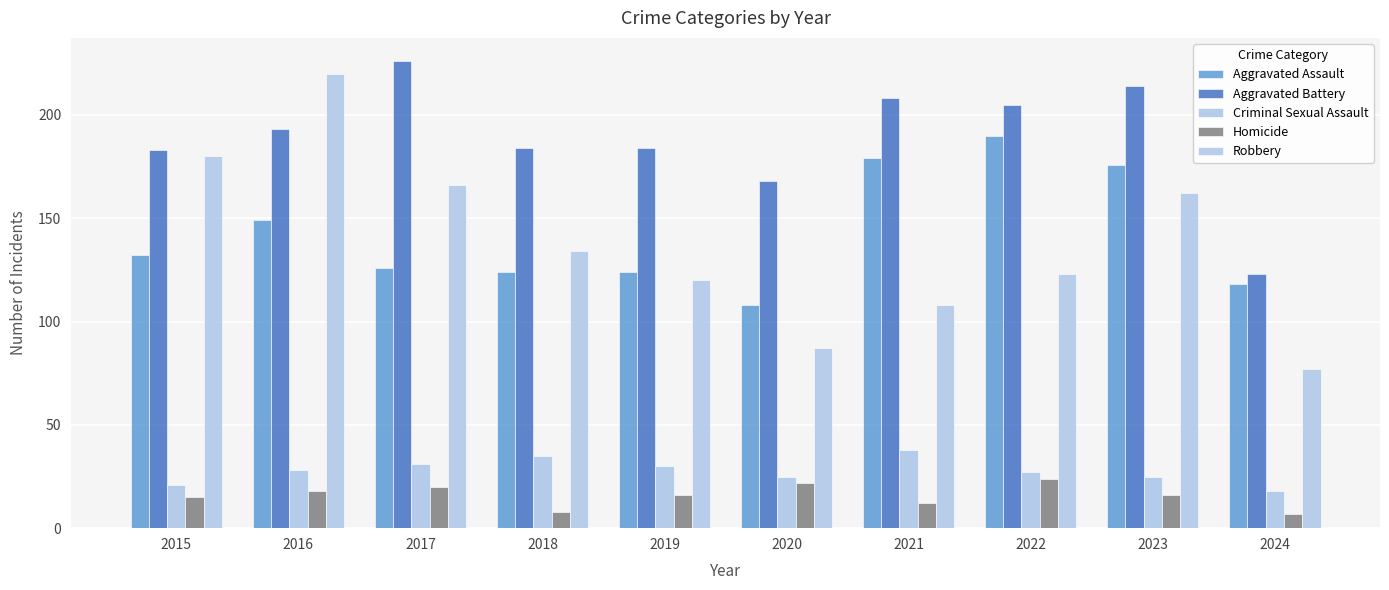

Which category has the lowest value in the Robbery series?

2024